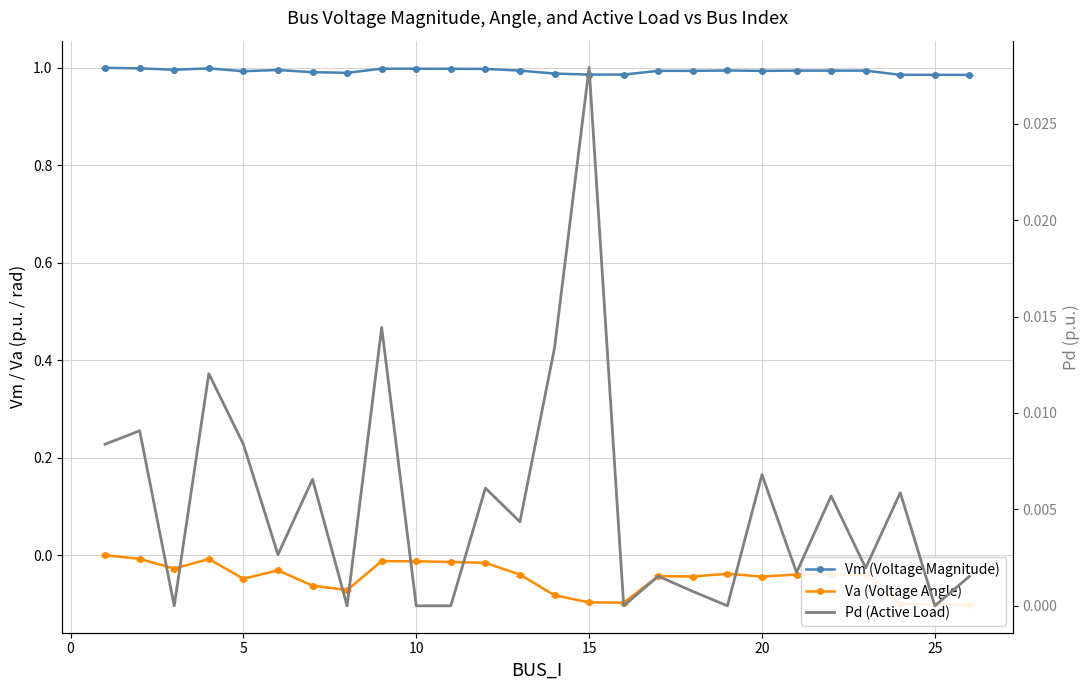

How many categories are shown in the chart?

26